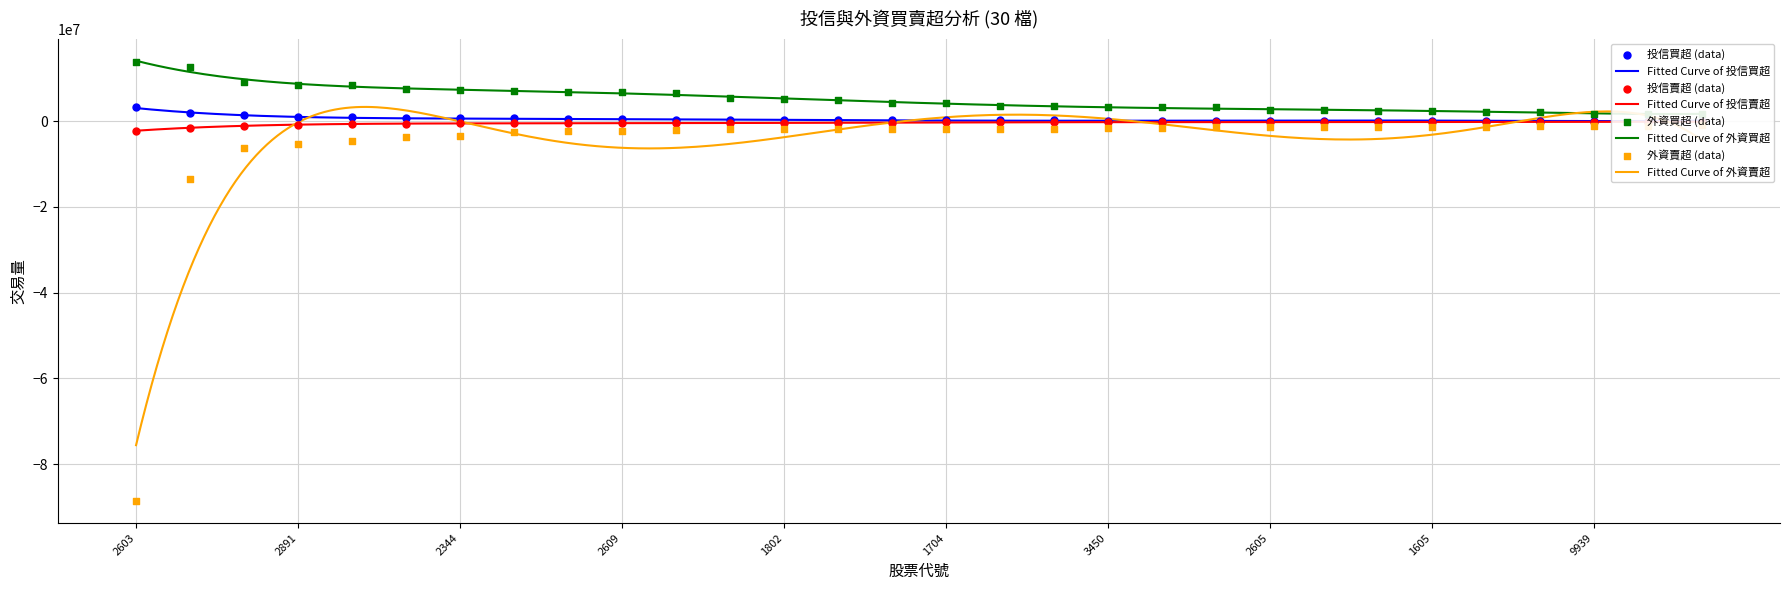

Is the value of 外資買超 at 1215 greater than the value of 外資賣超 at 2360?

Yes